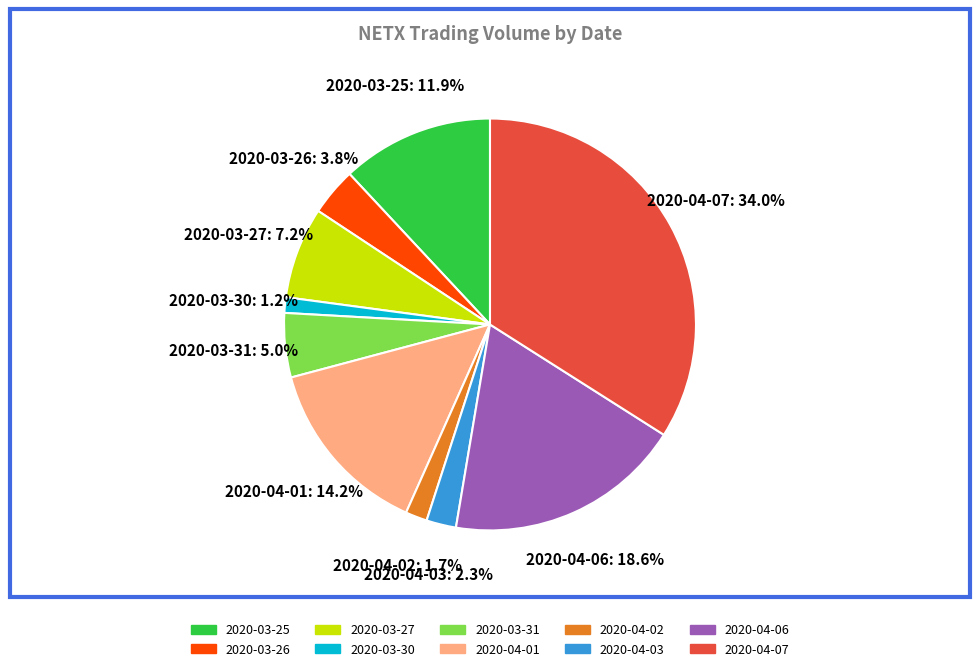

Approximately how many times larger is the value at 2020-03-30 compared to 2020-04-03?

0.5